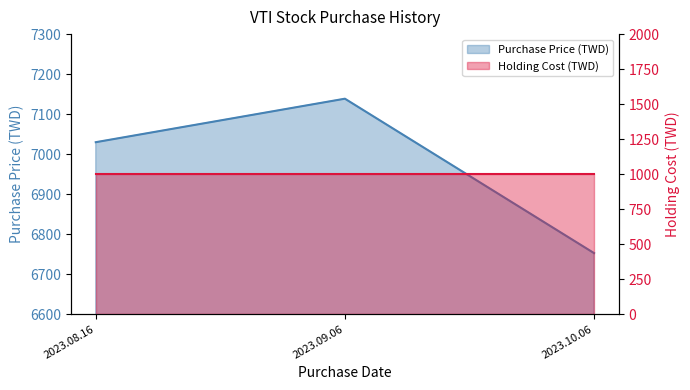

What is the difference between the values at 2023.09.06 and 2023.08.16?

108.7